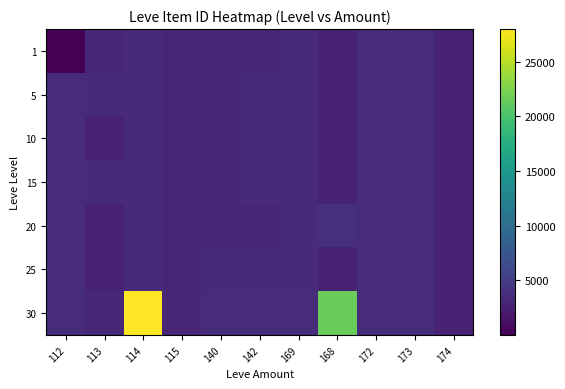

What is the spread (max minus min) of values at 114?

24681